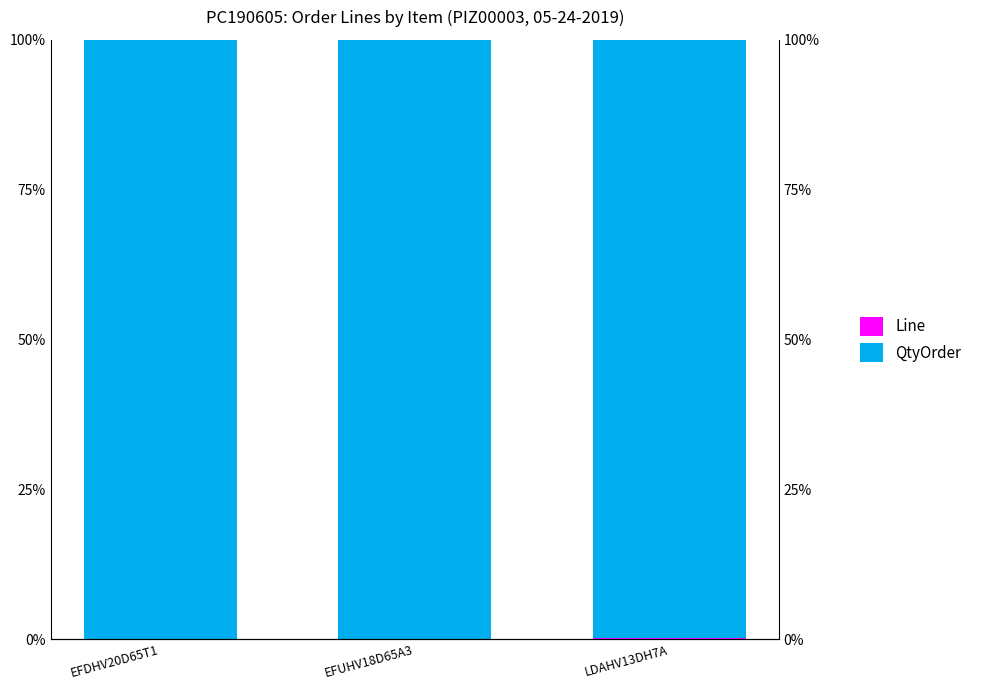

Which series has the largest total across all categories?

QtyOrder